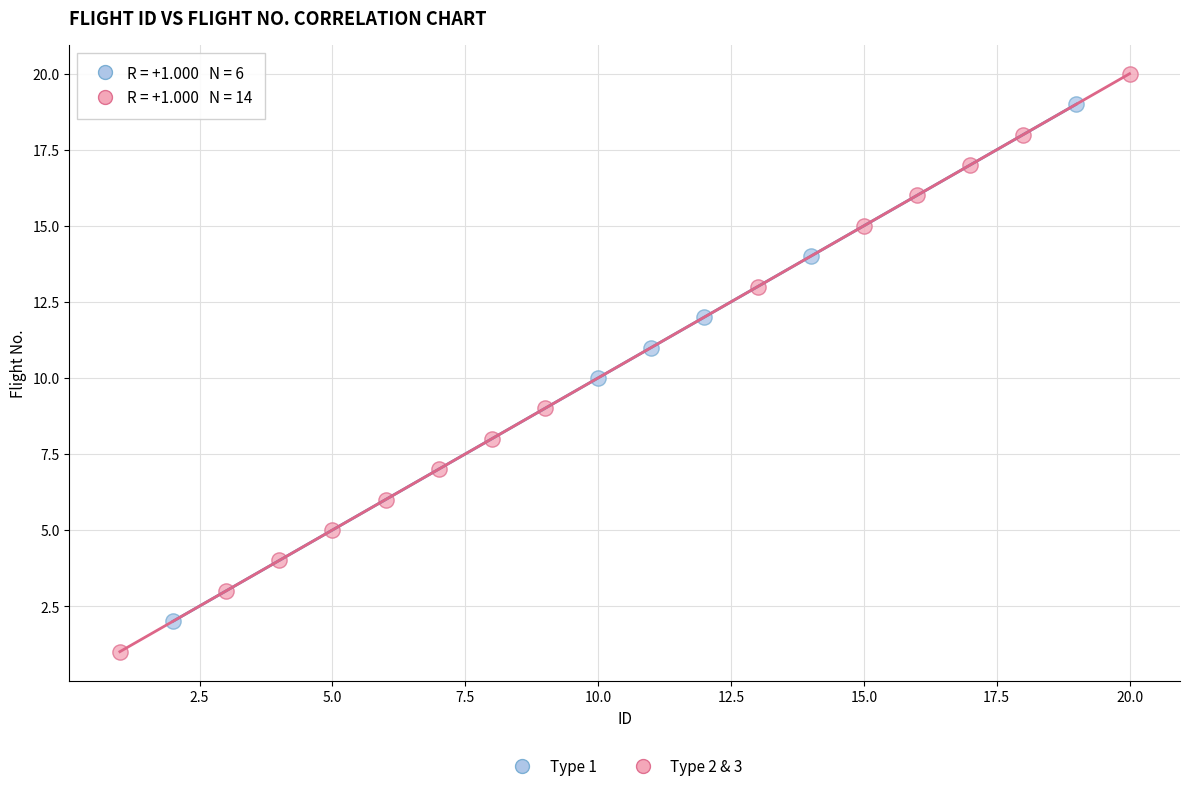

Which series has the largest Y range (max minus min)?

Type 2 & 3